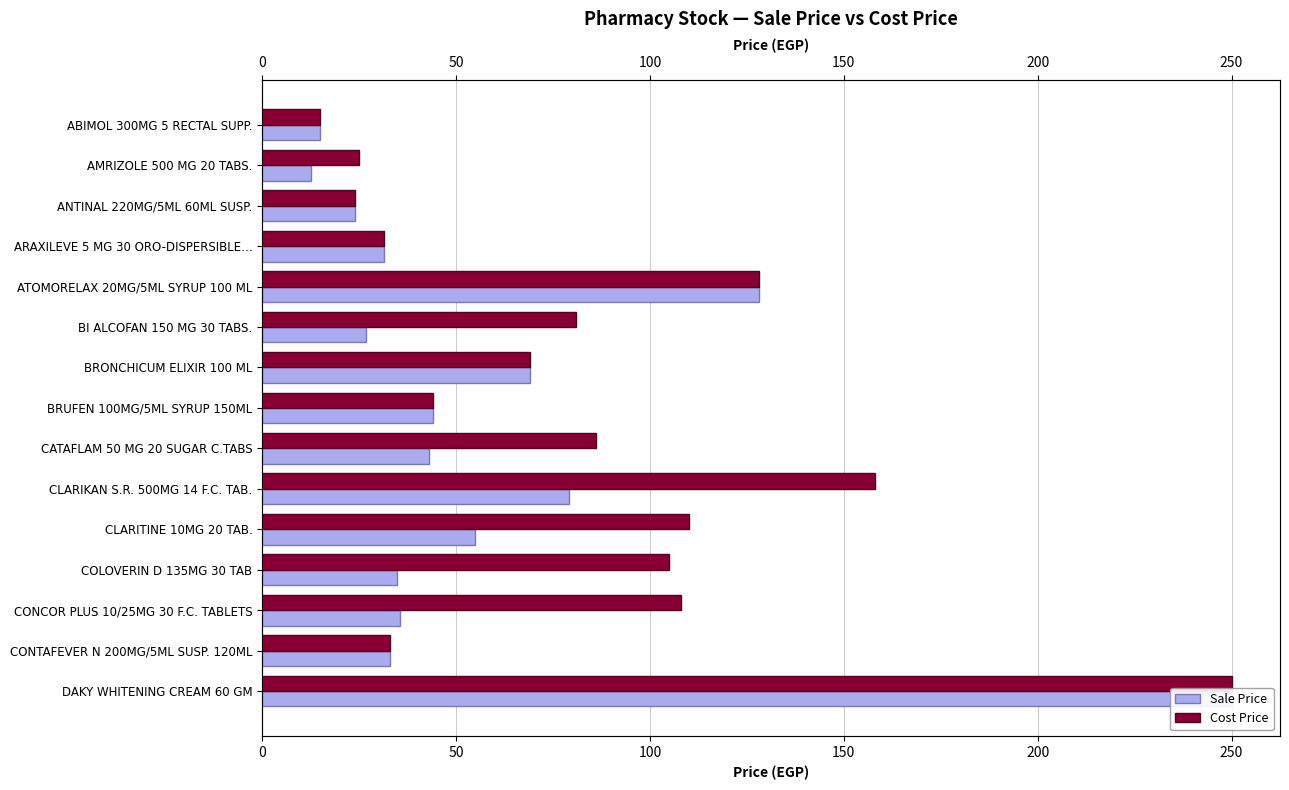

How many distinct data groups are displayed?

2